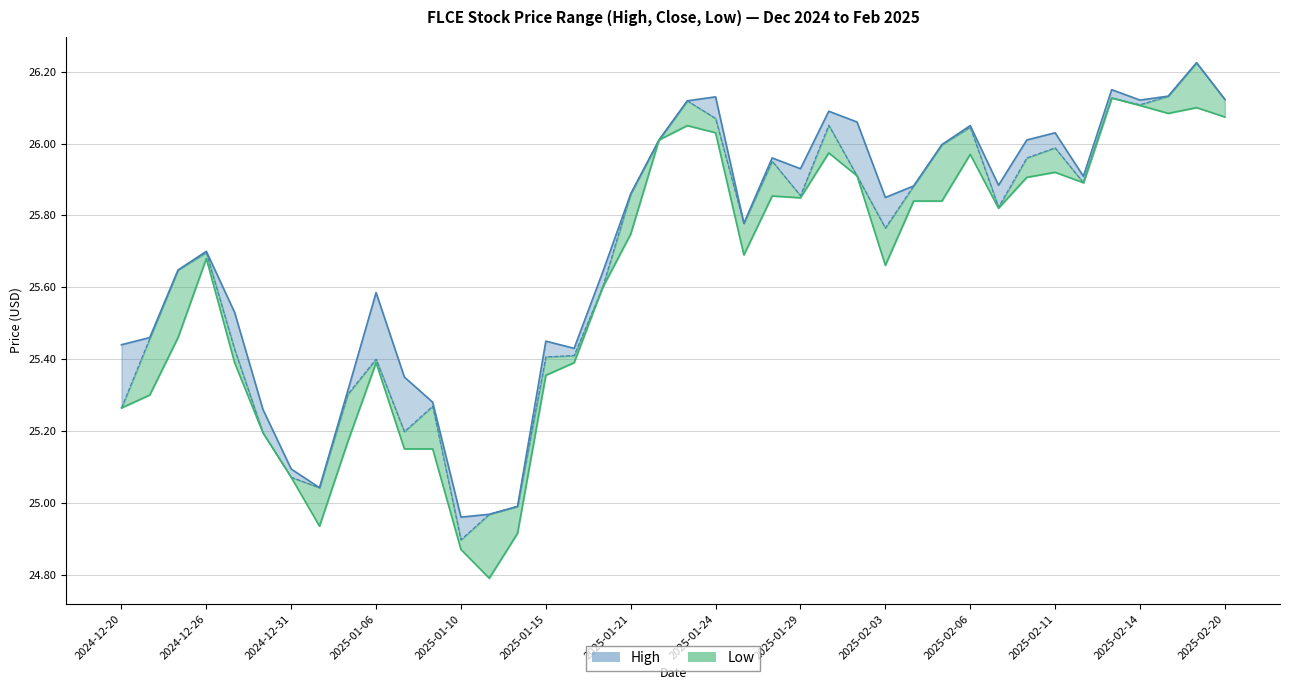

Which category has the lowest value in the Low series?

2025-01-13